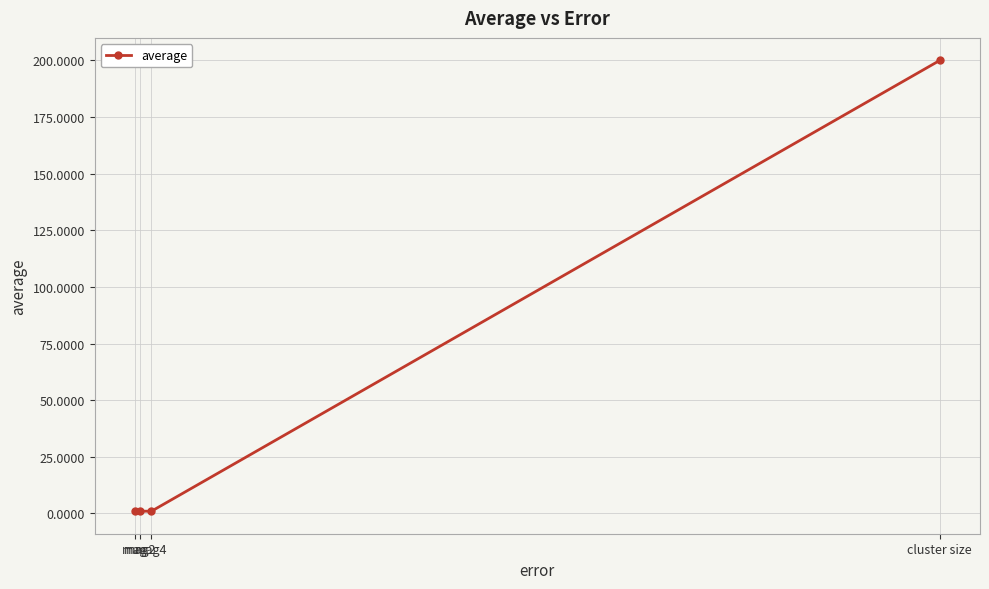

What is the maximum value shown in the chart?

200.0